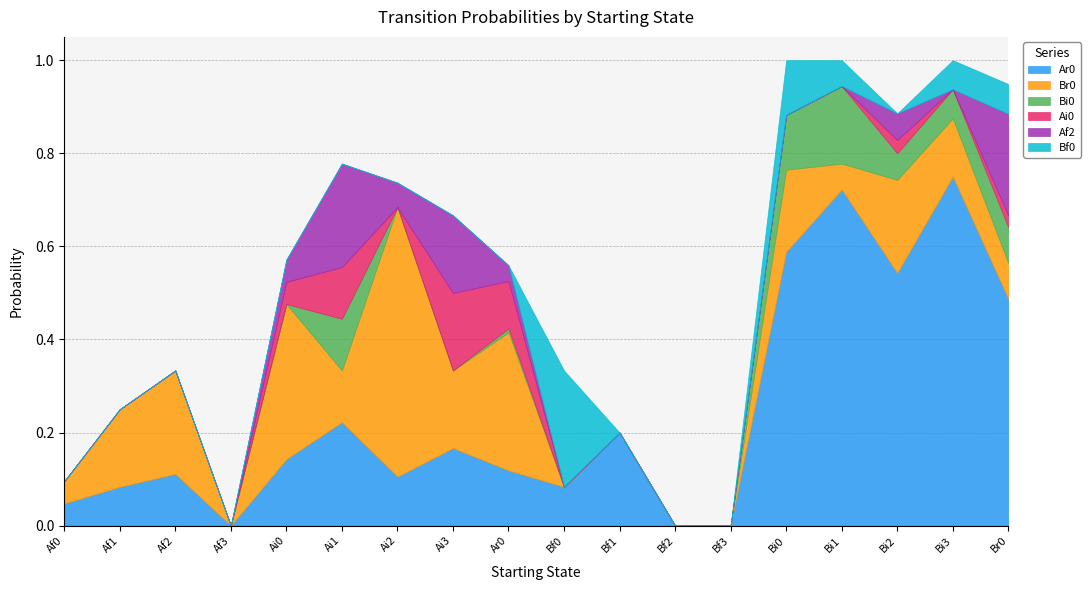

The value of Bf0 at Bf3 is 0.0. True or false?

True